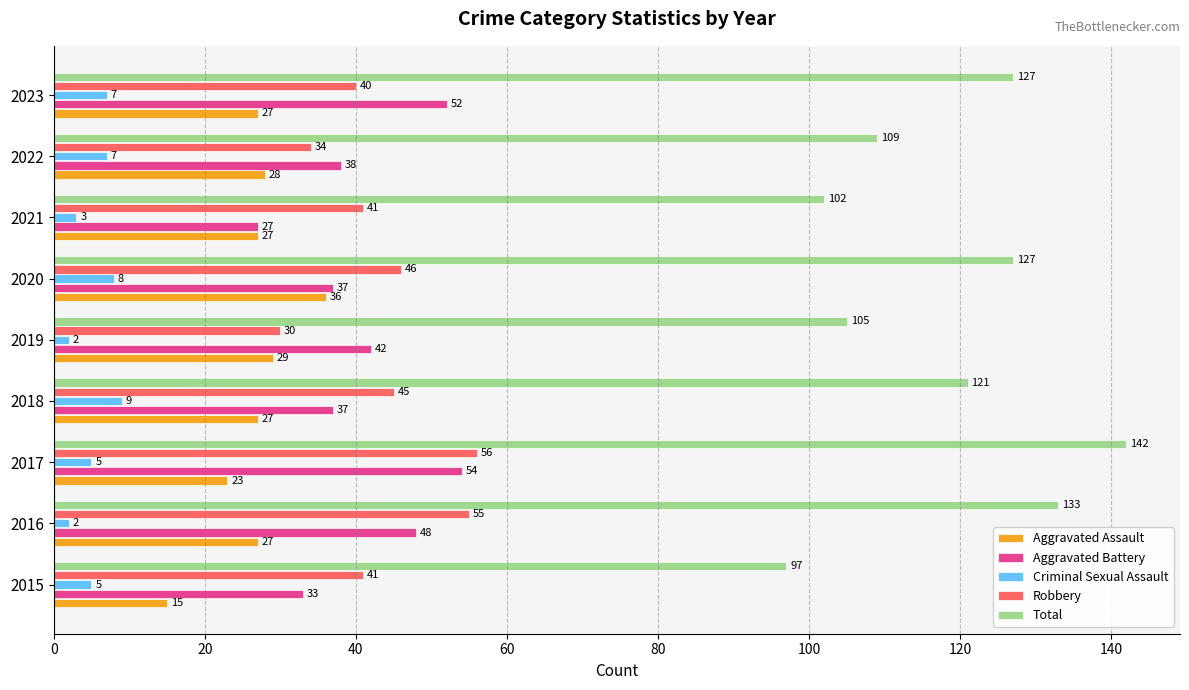

True or false: Aggravated Assault has a value of 29 at 2019.

True